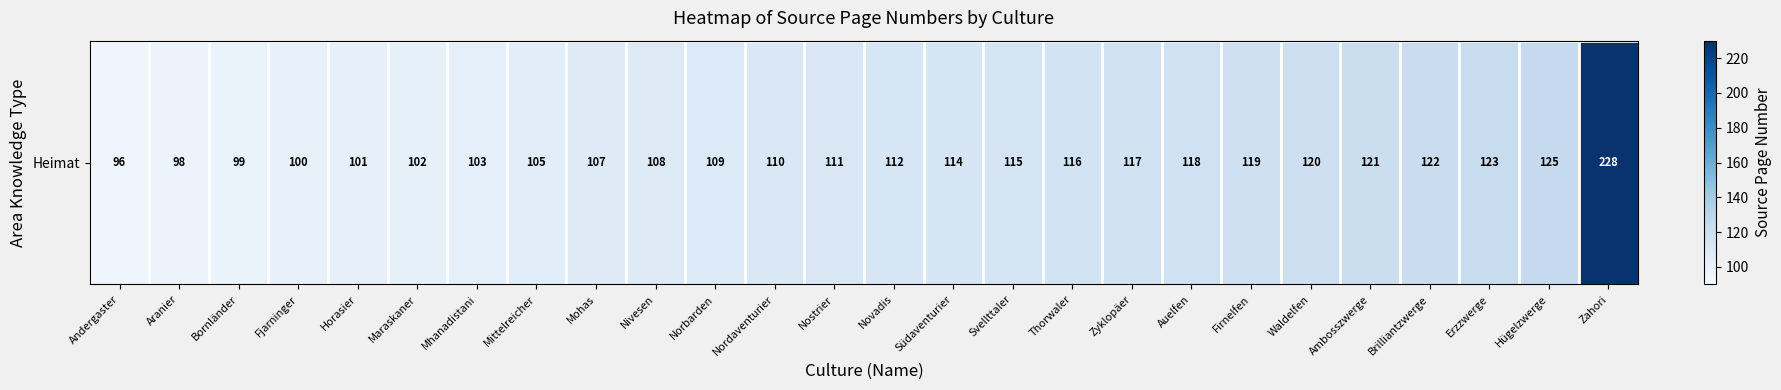

The value at Maraskaner is 102. True or false?

True